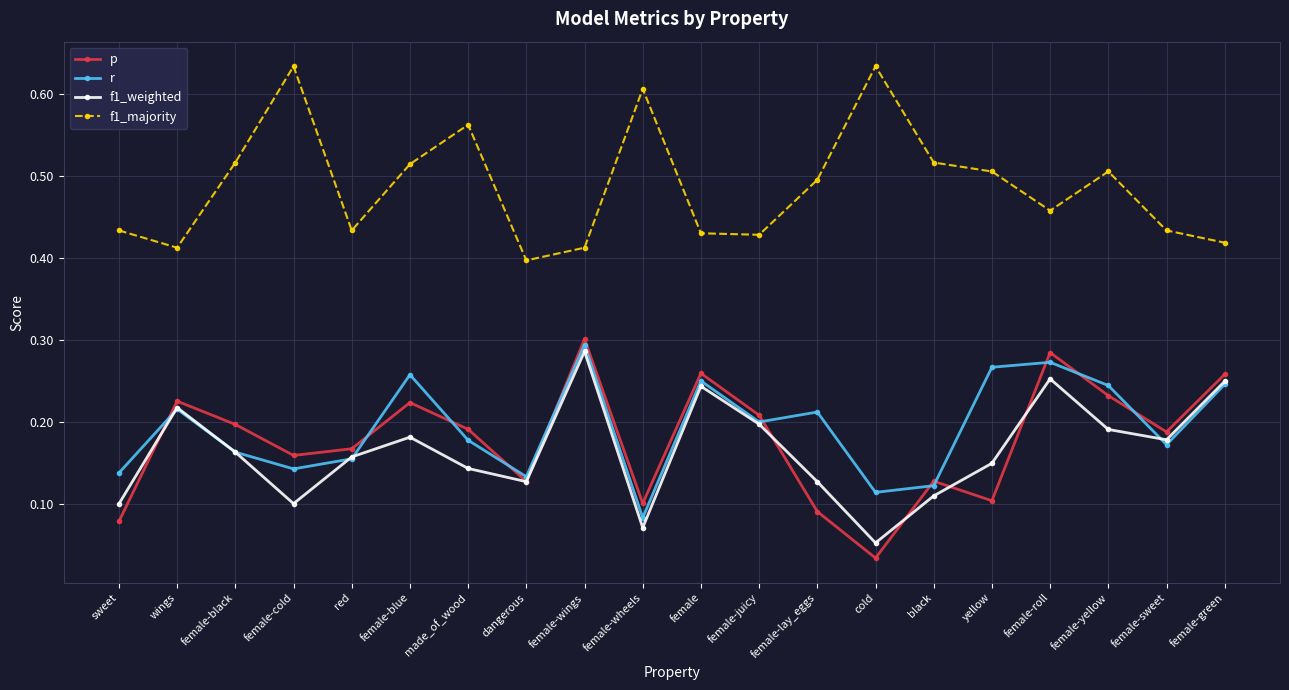

What is the label of the 19th point from the left?

female-sweet